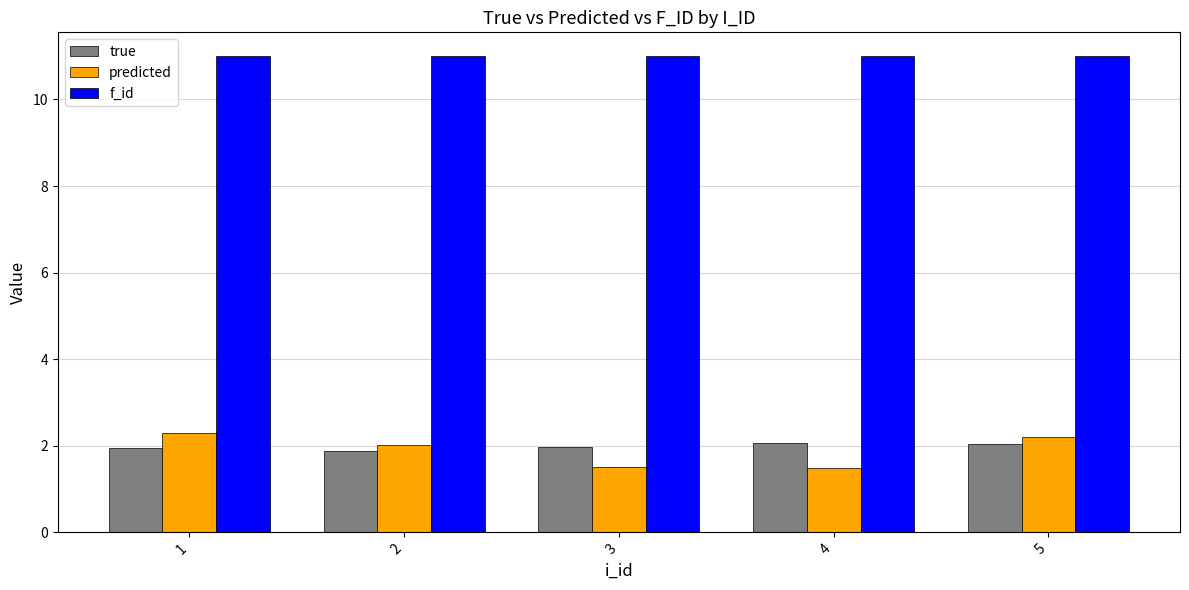

True or false: true has a value of 3.1 at 5.

False